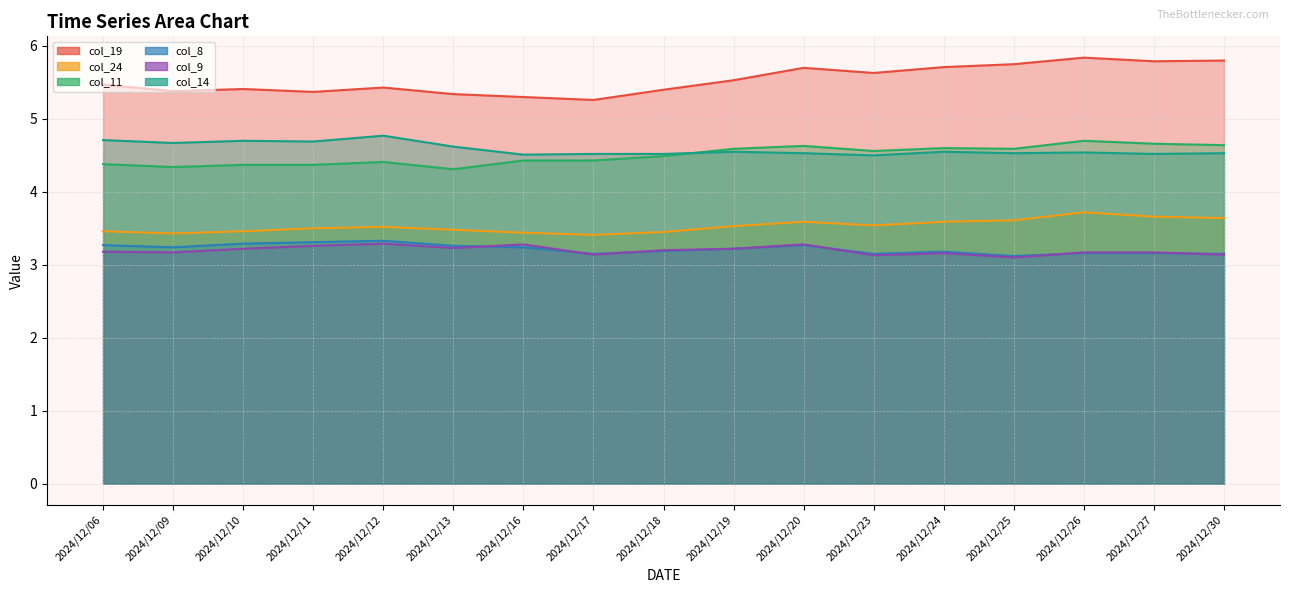

At which category is the sum across all series the highest?

2024/12/26